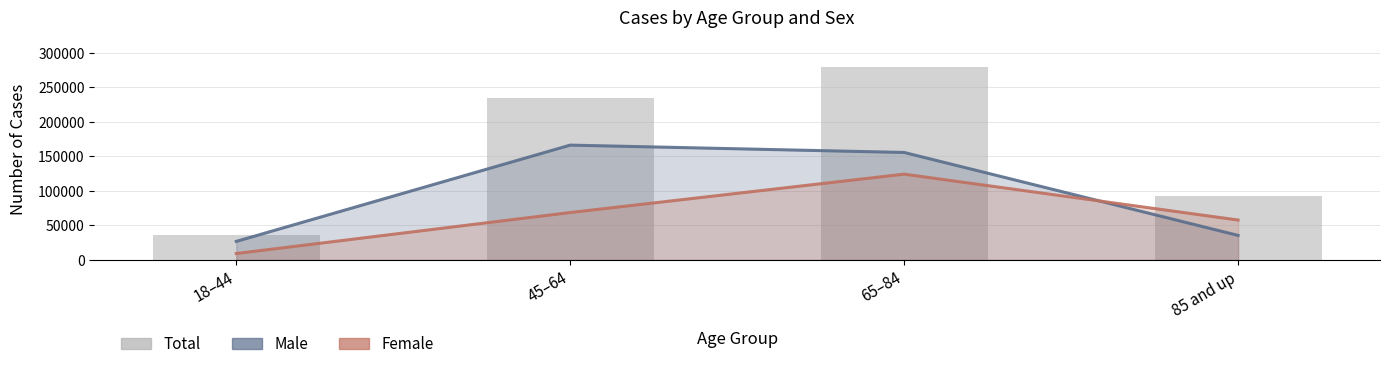

Which has a higher value, 85 and up or 65–84?

65–84